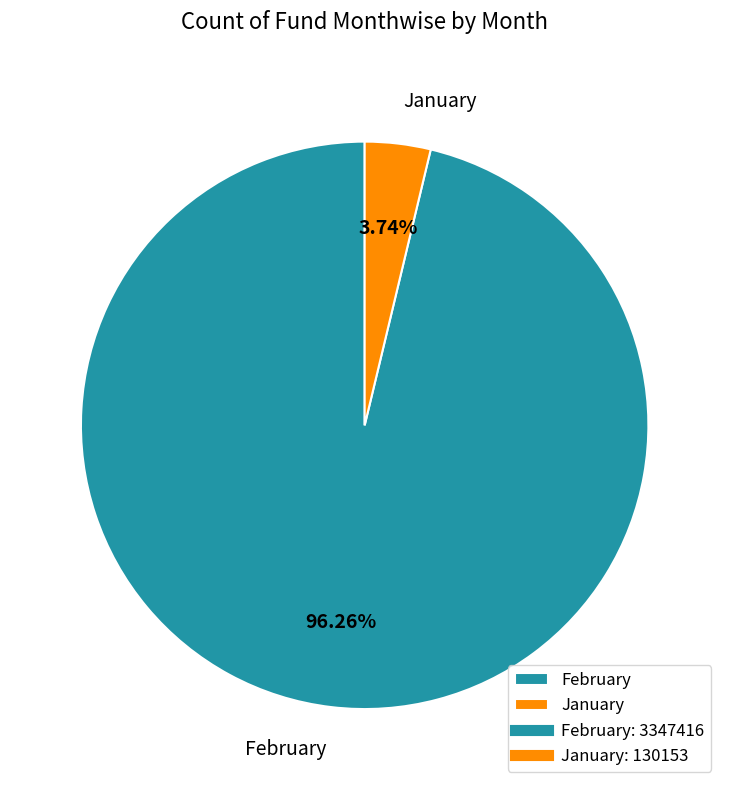

What percentage is the January slice, to the nearest percent?

4%